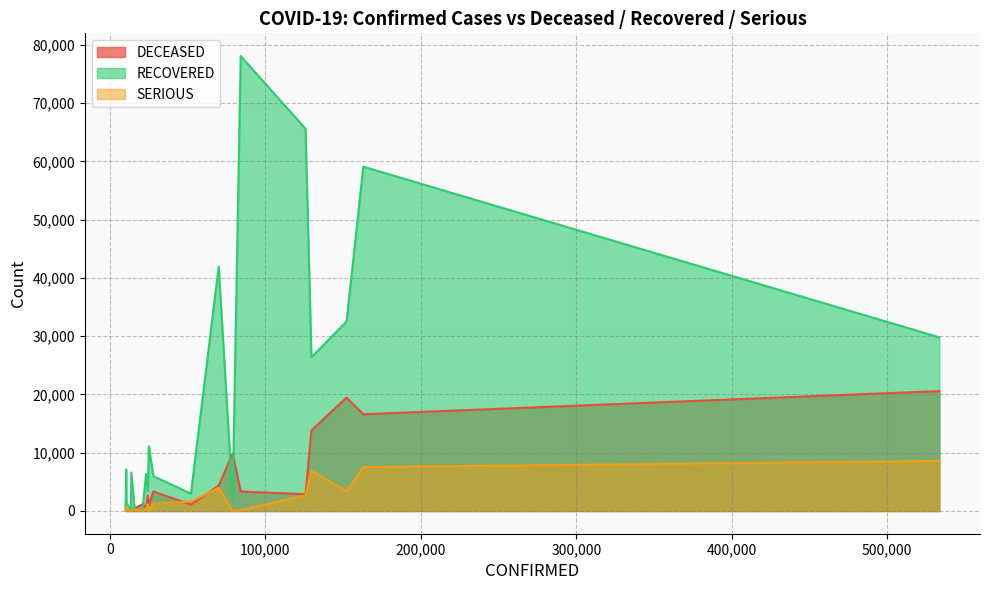

Which series has the largest total across all categories?

RECOVERED